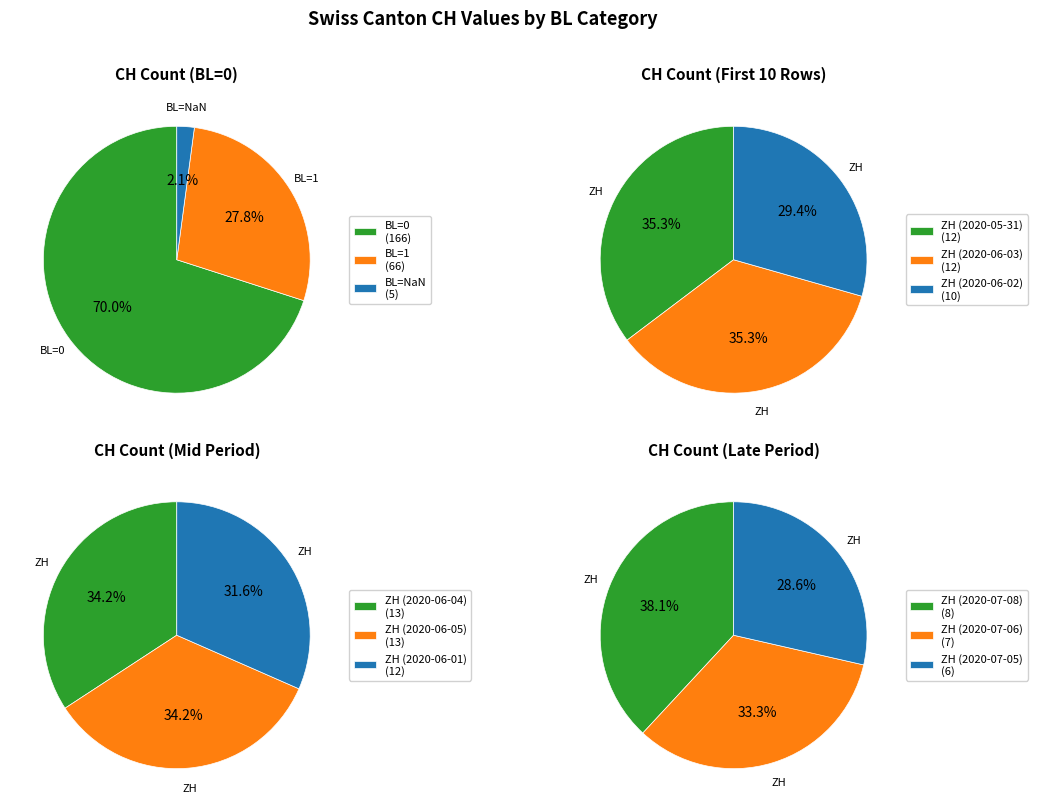

Does 2020-06-08 represent more than half of the total?

No